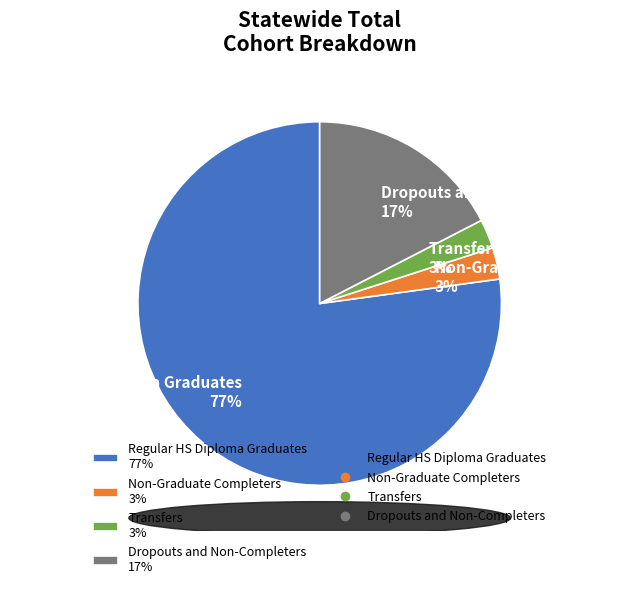

To the nearest percent, what is the average slice percentage?

25%